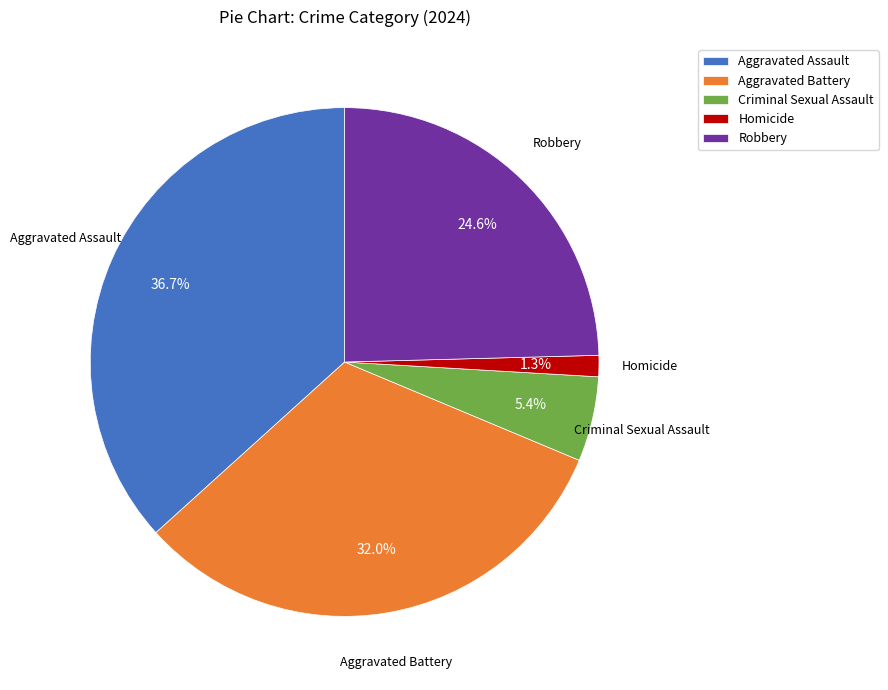

Count the number of slices in the pie.

5